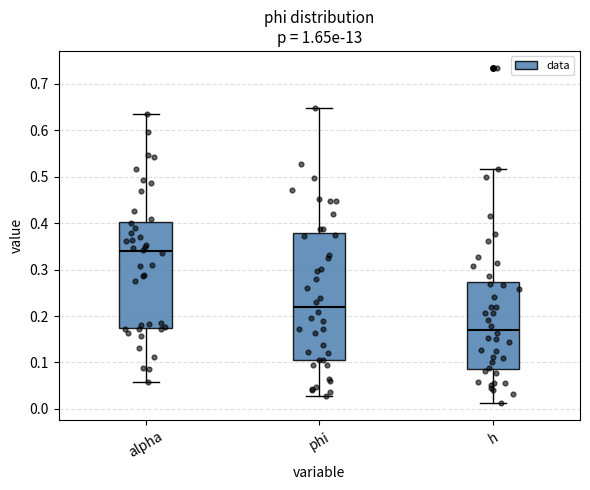

Where is the lower edge of the box for h on the y-axis? The values are not printed on the chart, so give them approximately, as read against the axis.

0.09